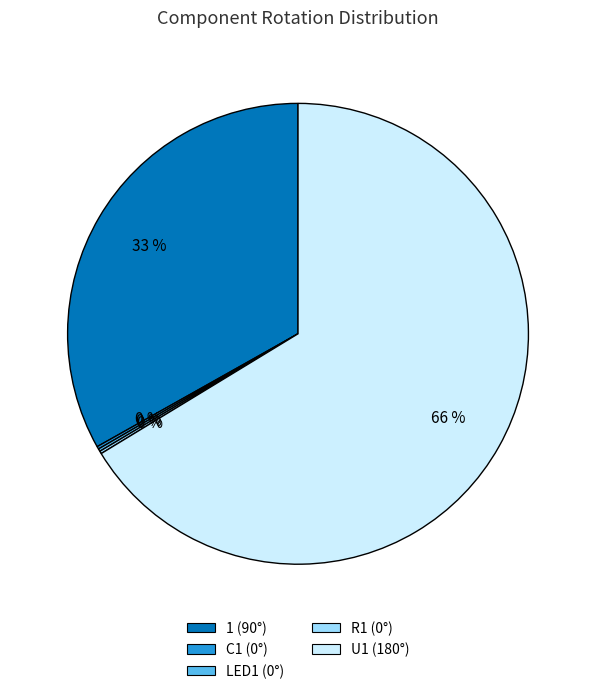

Which slice is the largest?

U1